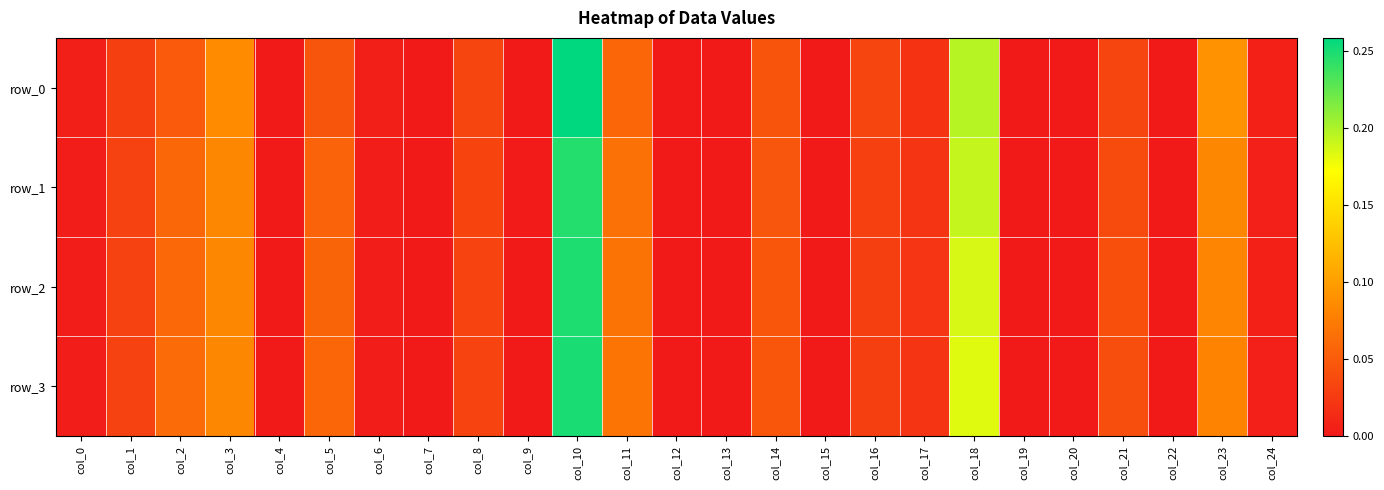

What is the difference between the second highest and second lowest values in the row_1 series?

0.2